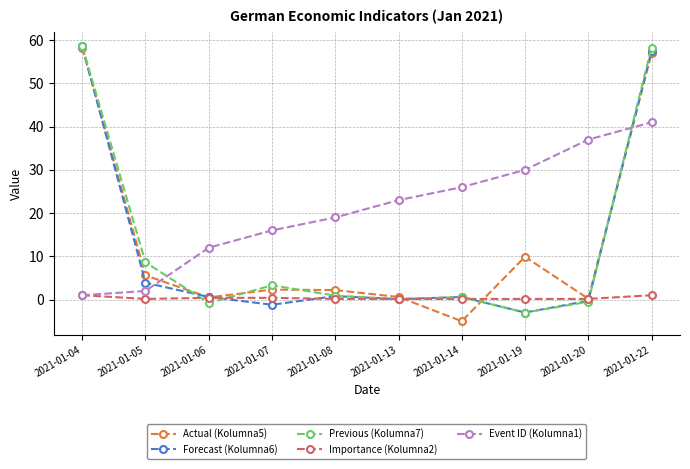

True or false: Event ID (Kolumna1) has more than 1 points higher than both neighbors.

False